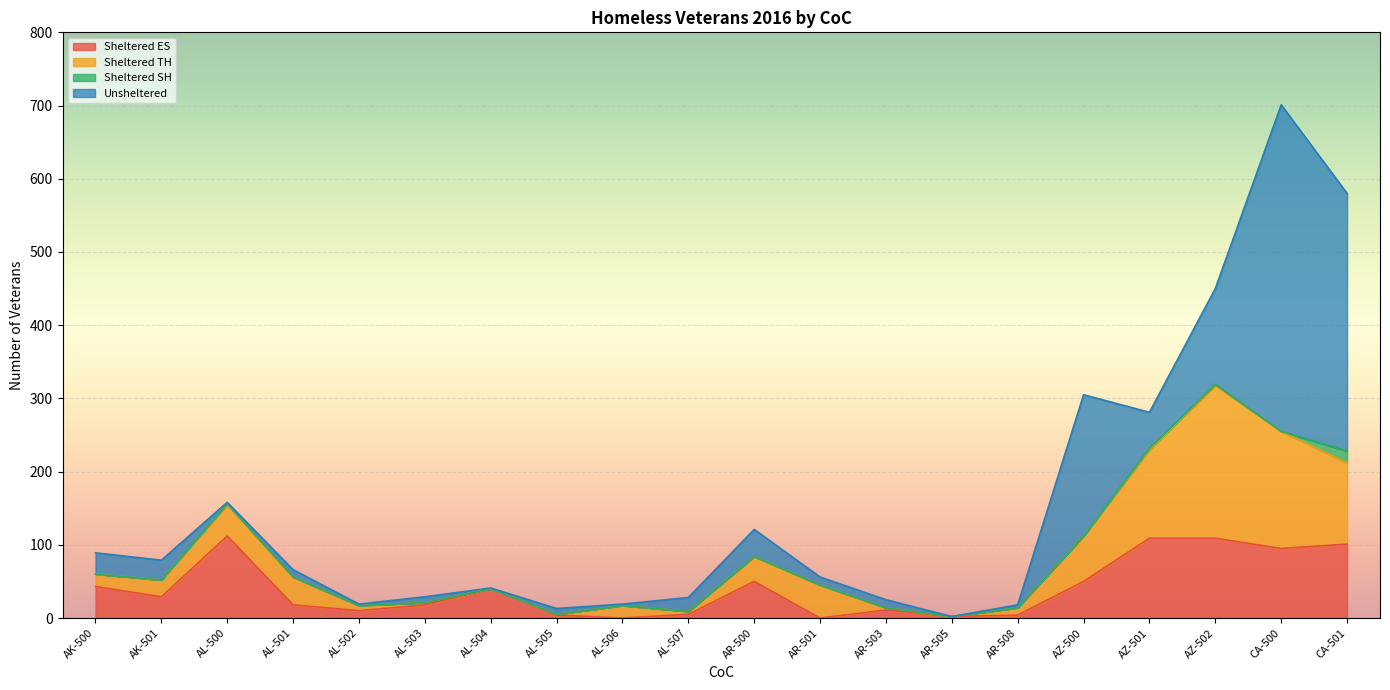

What is the total value across all series at AL-501?

66